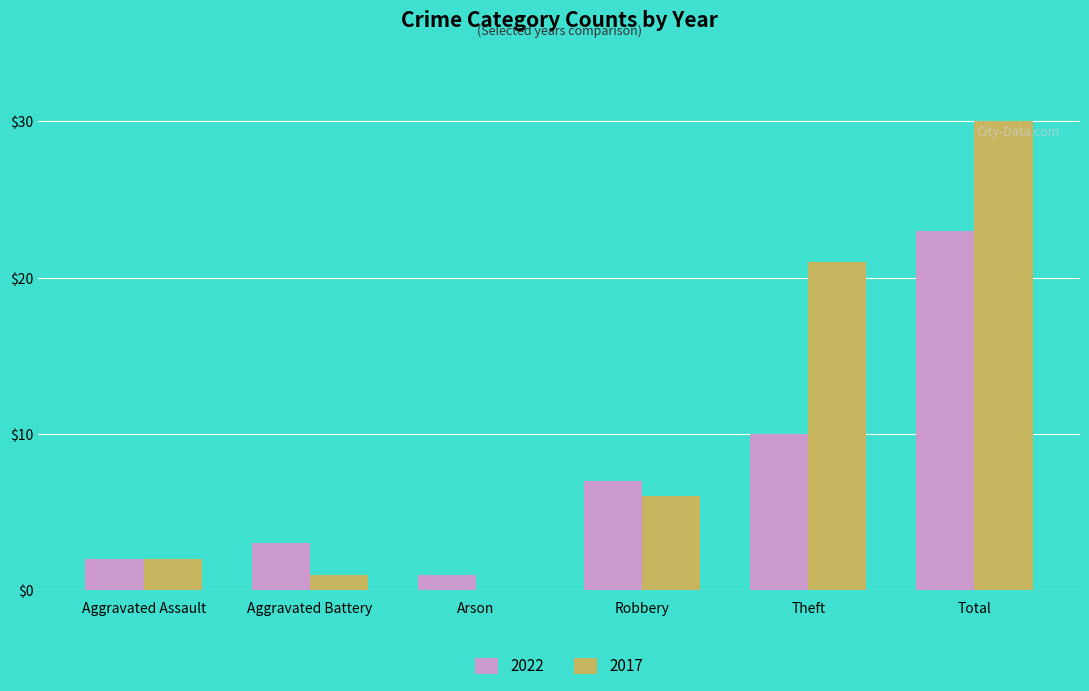

The value of 2017 at Total is 30. True or false?

True